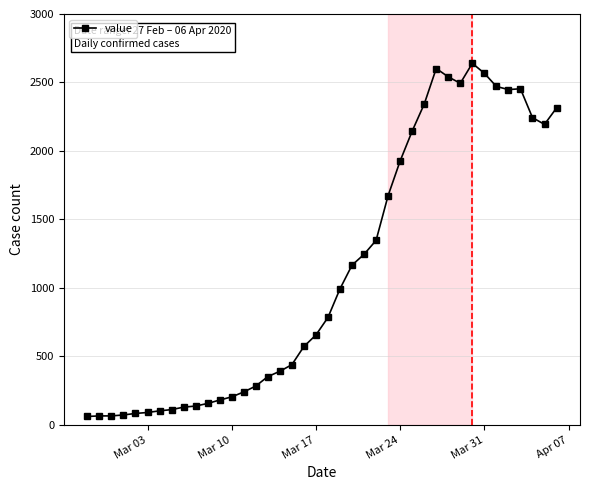

How many lines are shown in the chart?

1